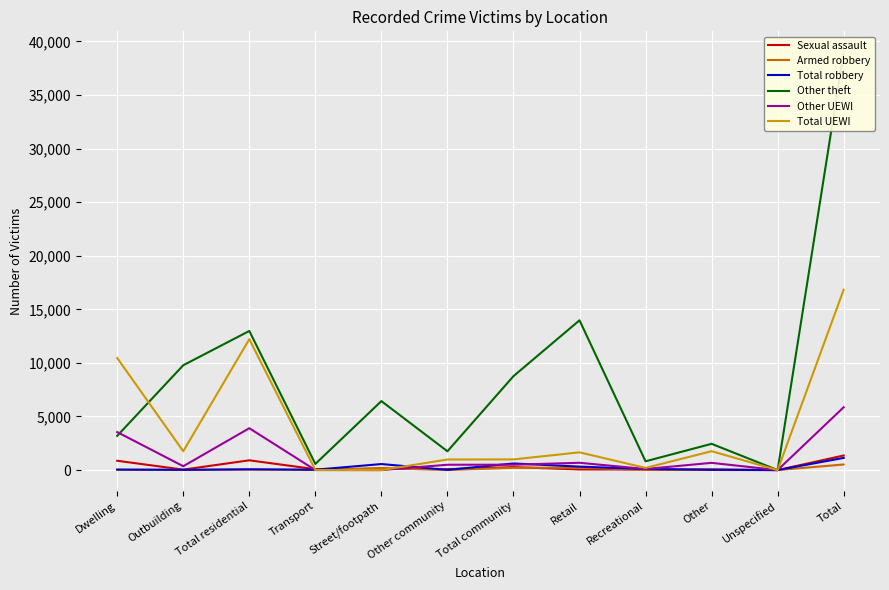

Between Outbuilding and Total, which is larger?

Total